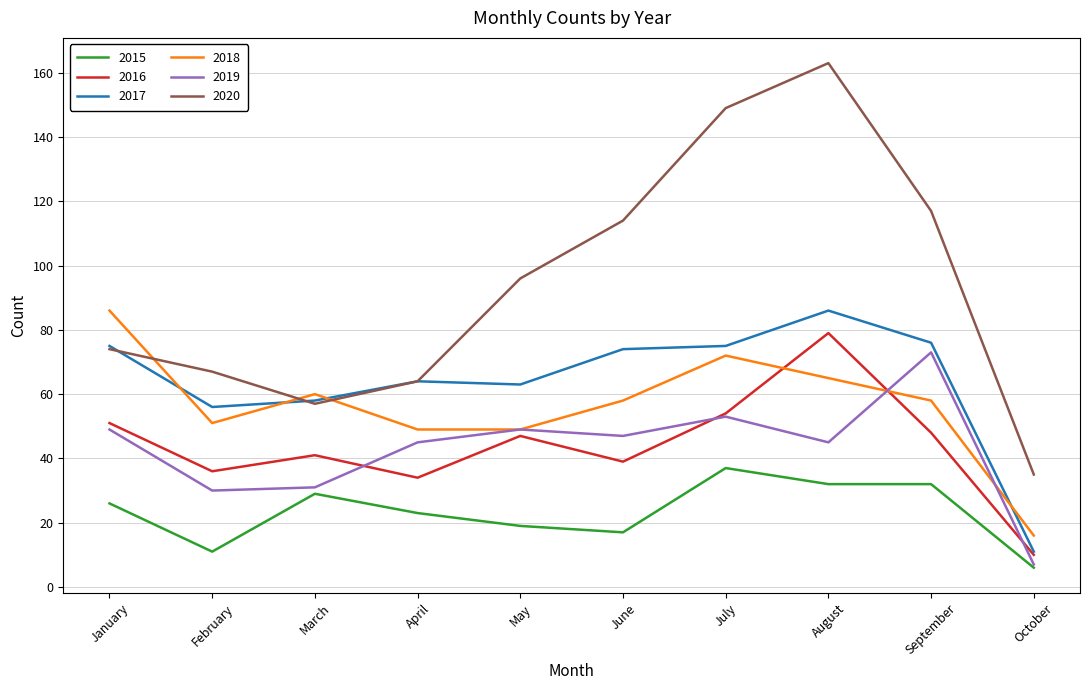

Is it true that 2017 equals 63 at May?

True